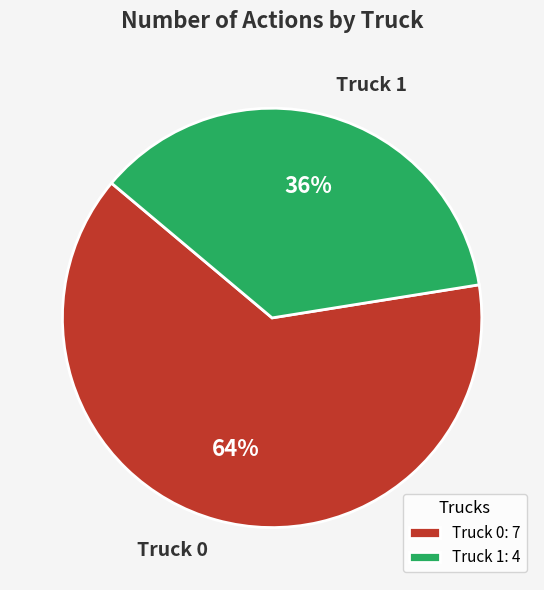

The Truck 0 slice represents 51% of the pie. True or false?

False